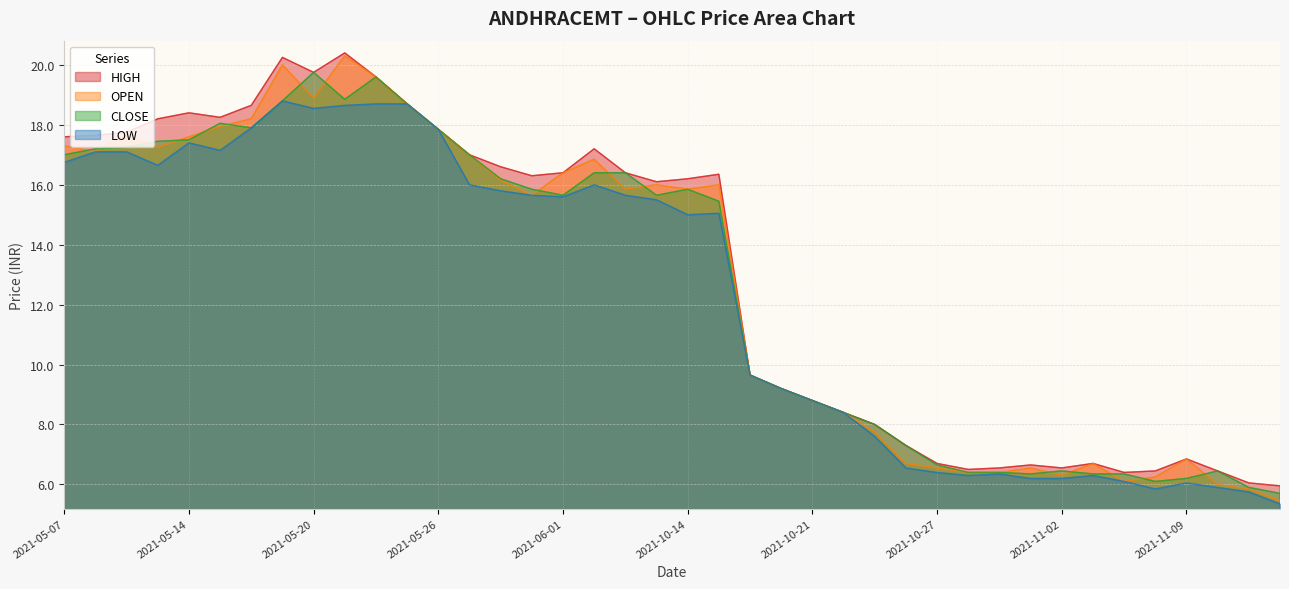

What is the difference between the maximum and second lowest values in the LOW series?

13.1